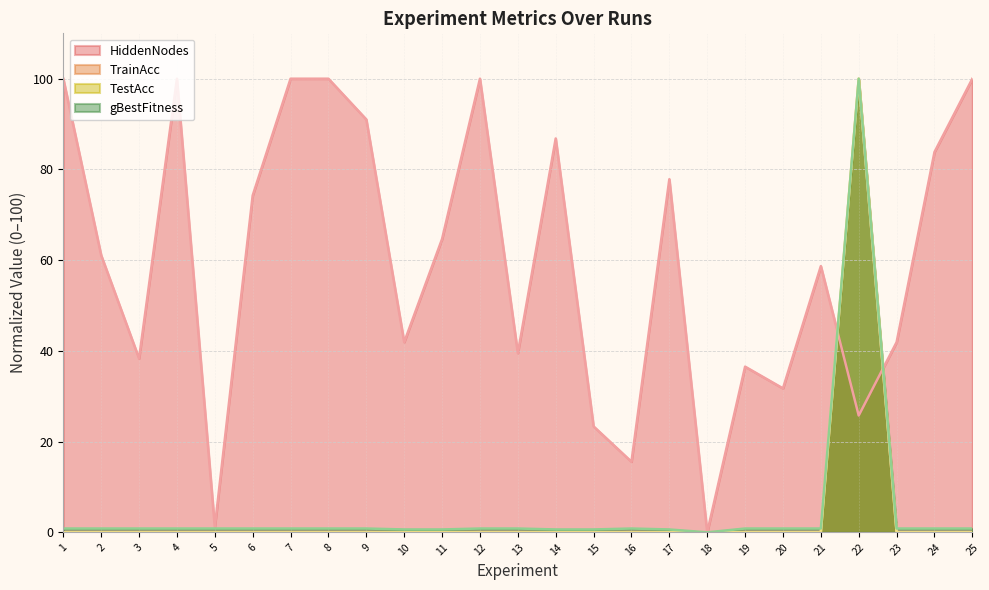

Between 21 and 22, which is larger?

21